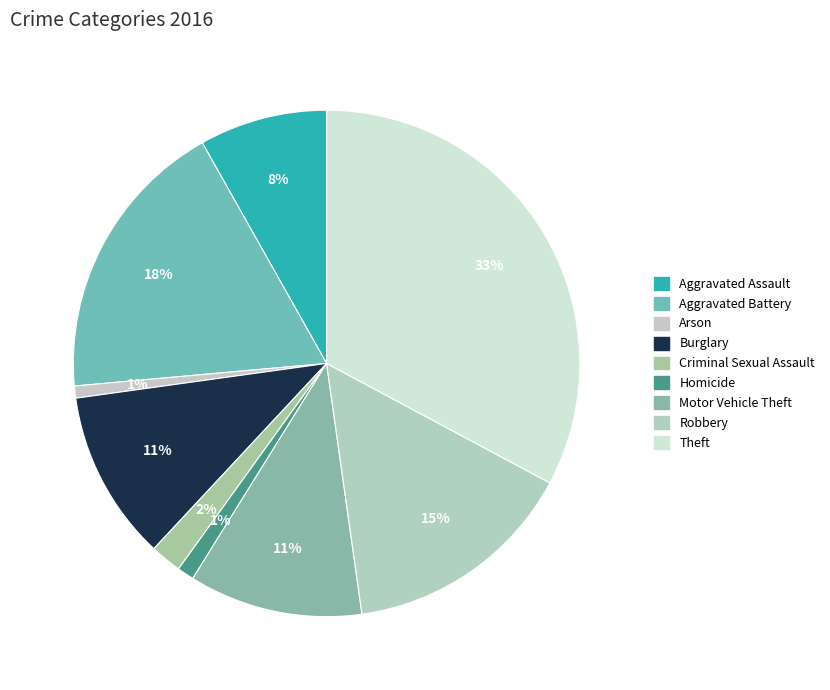

What percentage is the Criminal Sexual Assault slice, to the nearest percent?

2%